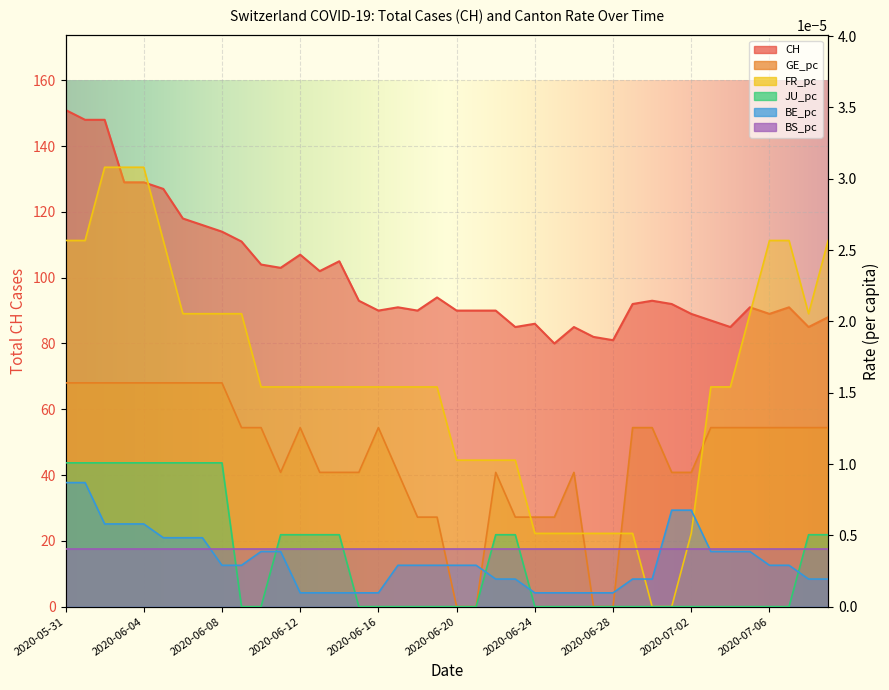

True or false: FR_pc and GE_pc intersect in this chart.

True